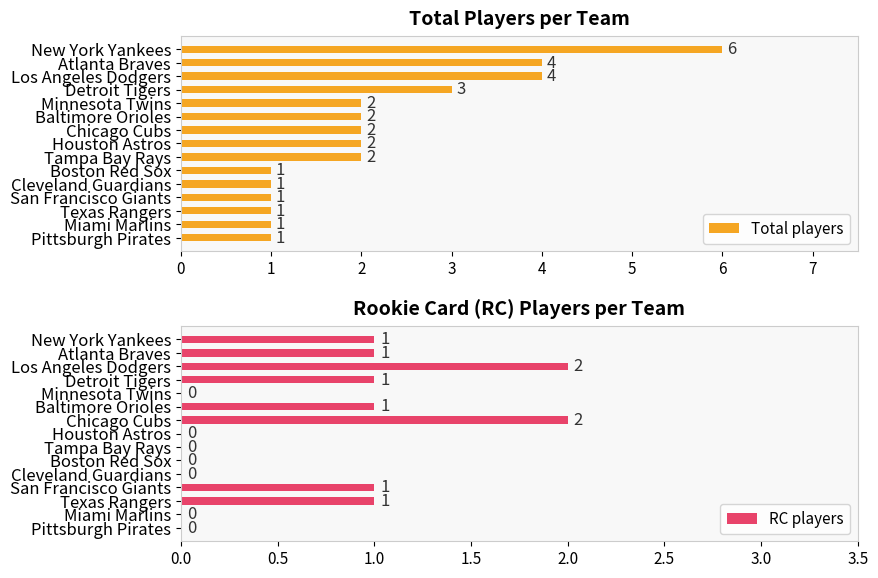

At how many categories does at least one series exceed 4?

1